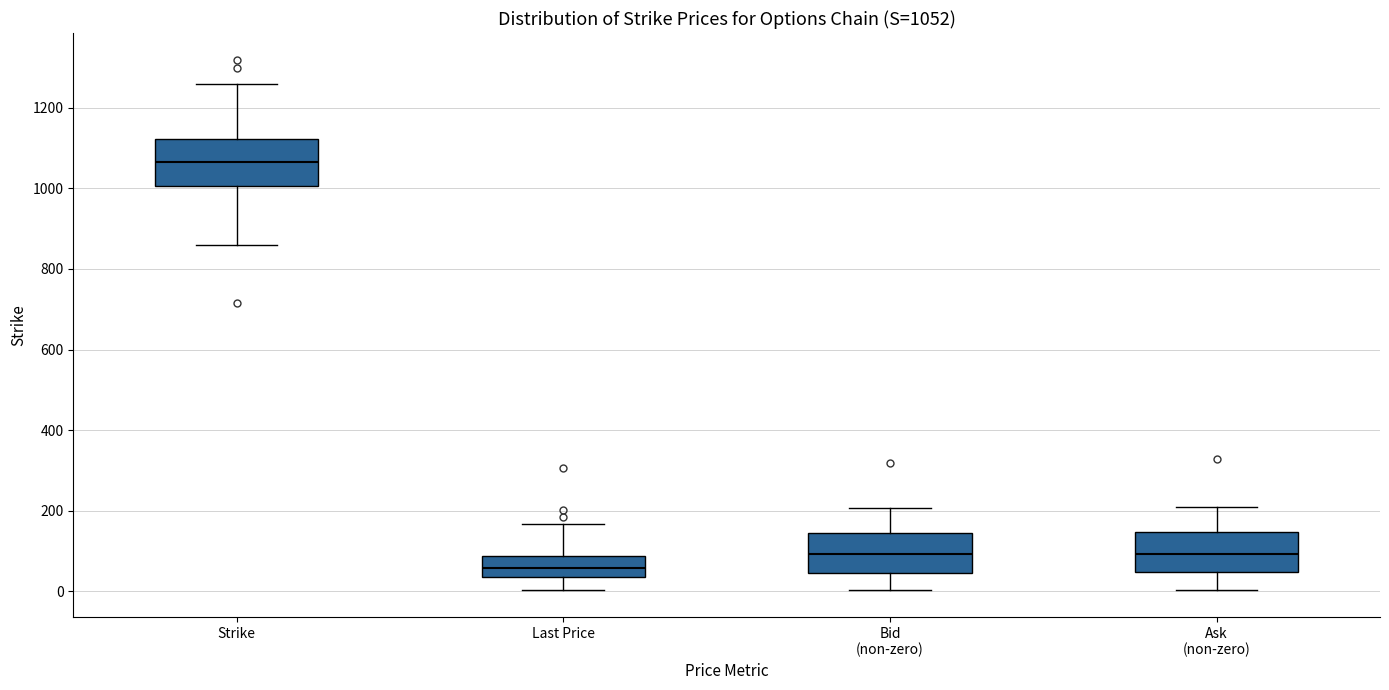

Which box has the lowest median line?

Last Price